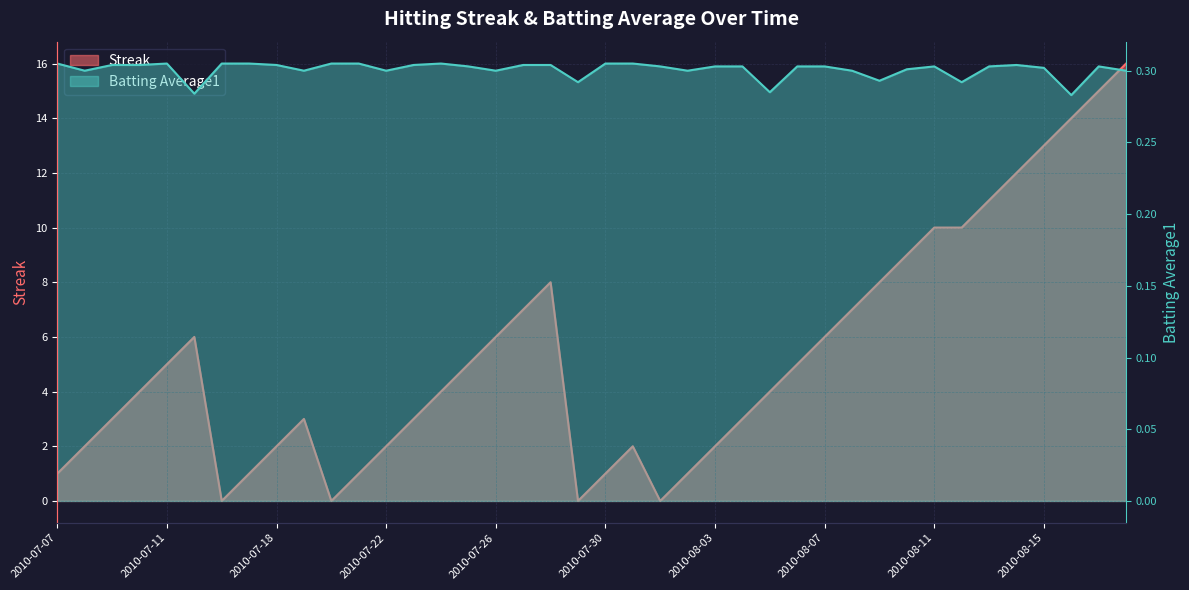

Is the value of Streak at 2010-08-07 greater than the value of Batting Average1 at 2010-07-25?

Yes